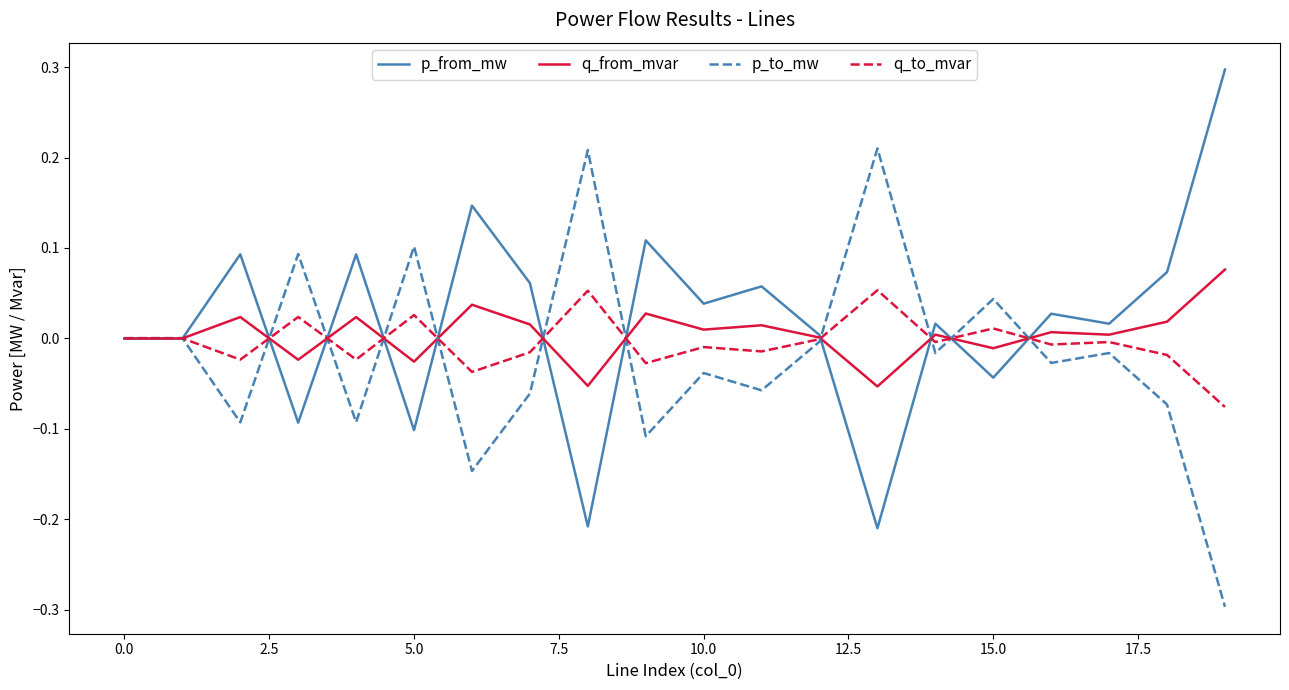

What are all the series names shown in the legend?

p_from_mw, q_from_mvar, p_to_mw, q_to_mvar